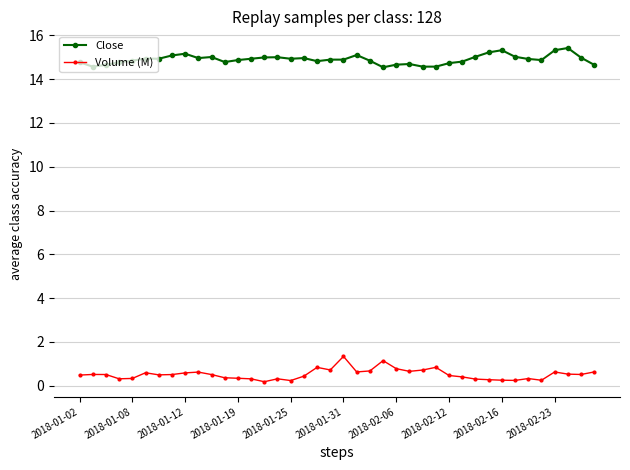

Rank the series by their maximum value, from highest to lowest.

Close, Volume (M)